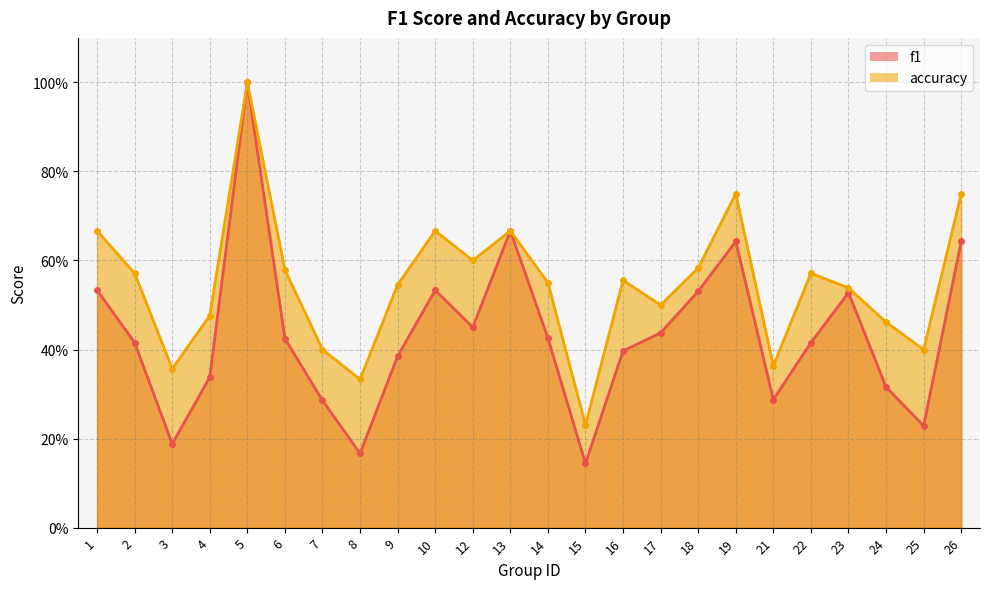

The value of f1 at 23 is 0.5. True or false?

True